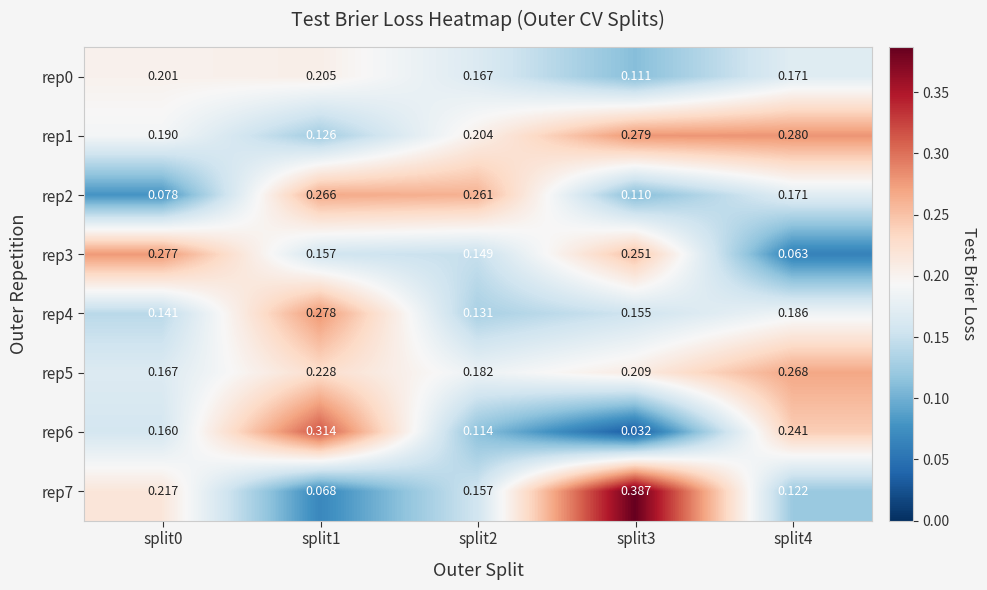

At split2, list the series in order from smallest to largest.

rep6, rep4, rep3, rep7, rep0, rep5, rep1, rep2